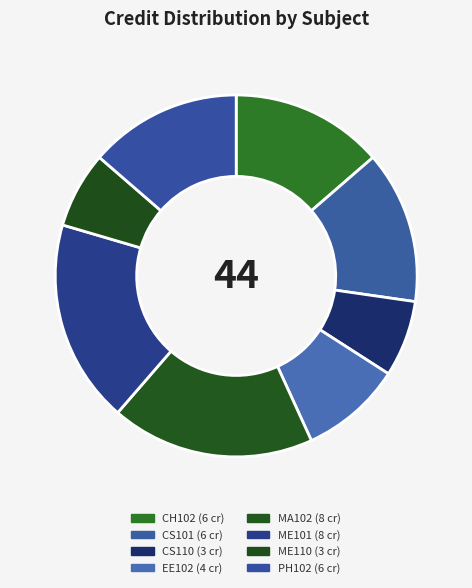

How much of the chart is everything except PH102?

86.4%